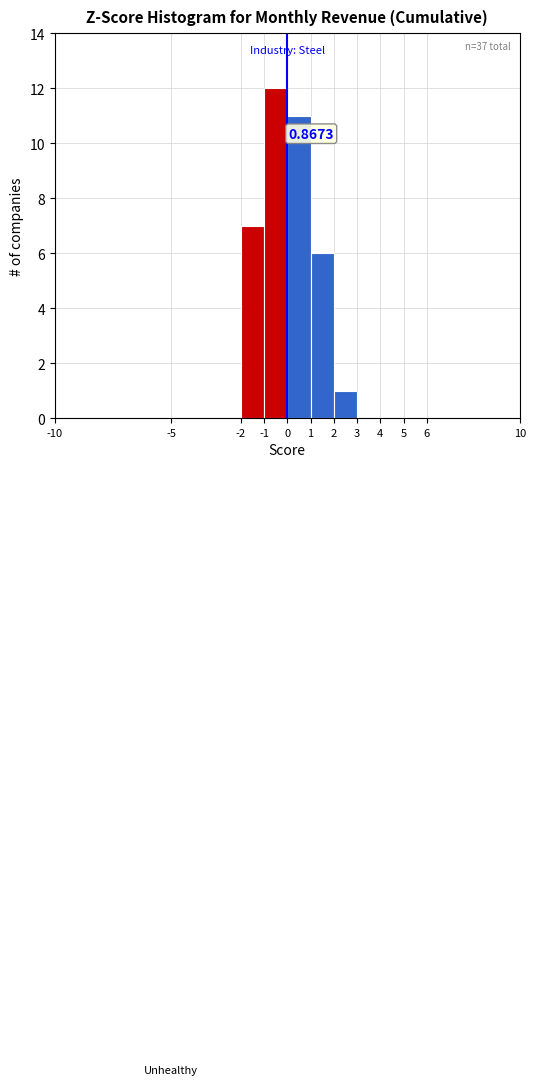

Over which range of the x-axis is the bar tallest?

-1 to 0